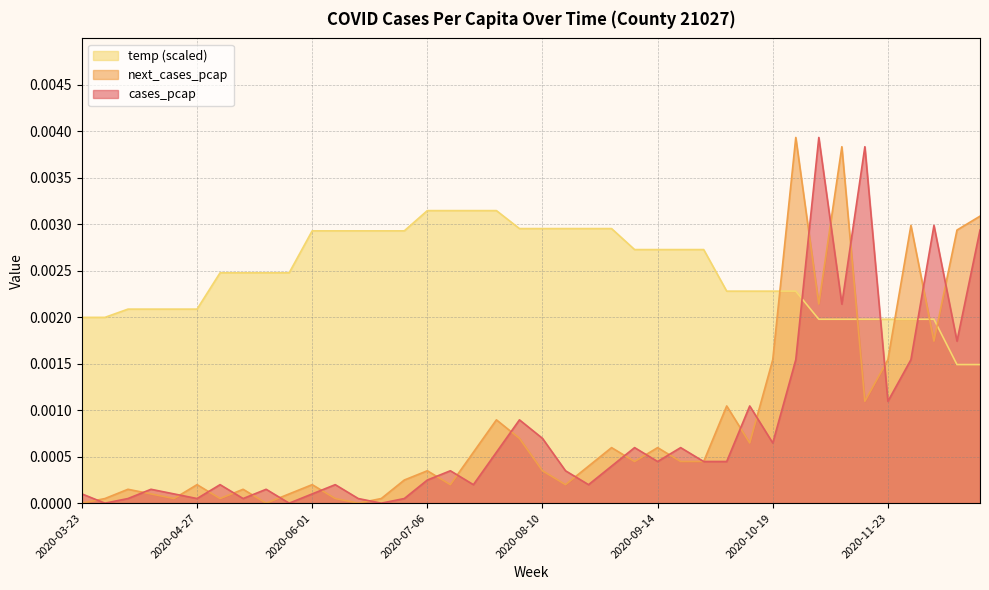

After their last crossing, which series has the higher values: temp (scaled) or next_cases_pcap?

next_cases_pcap